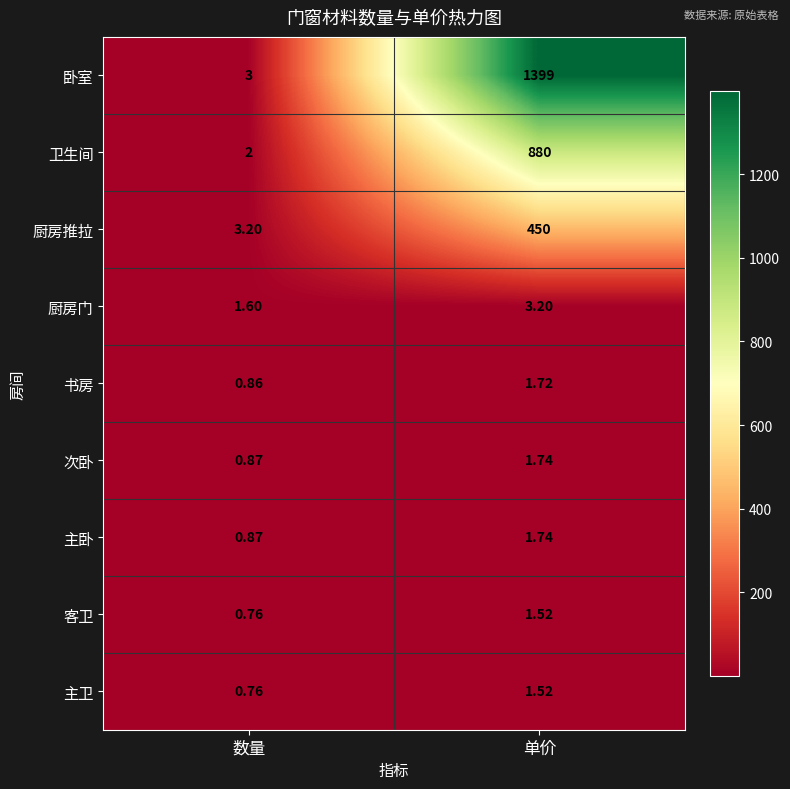

Between 数量 and 单价, which series saw the biggest shift?

卧室